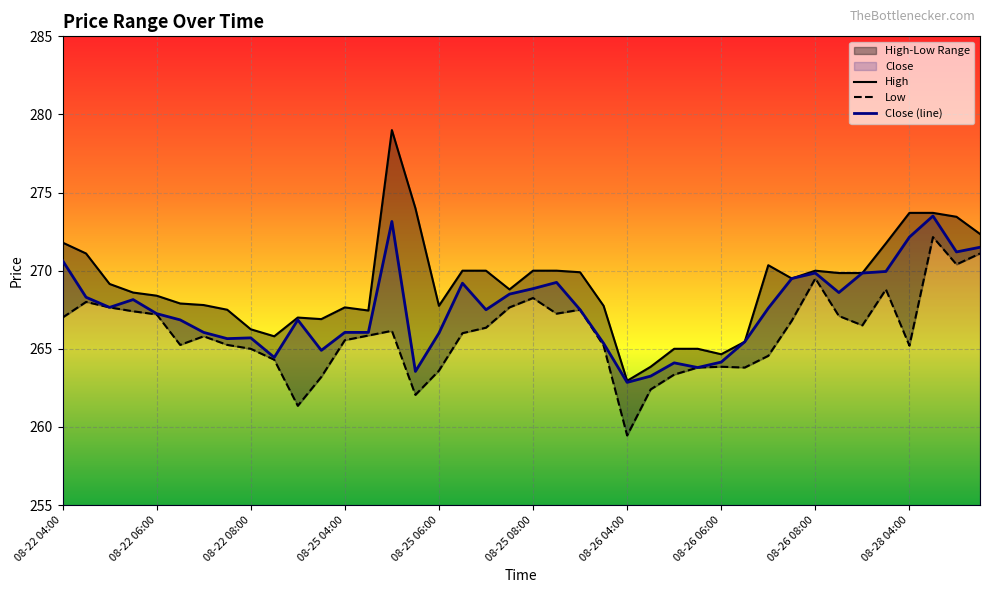

True or false: High and Low cross at least once.

False